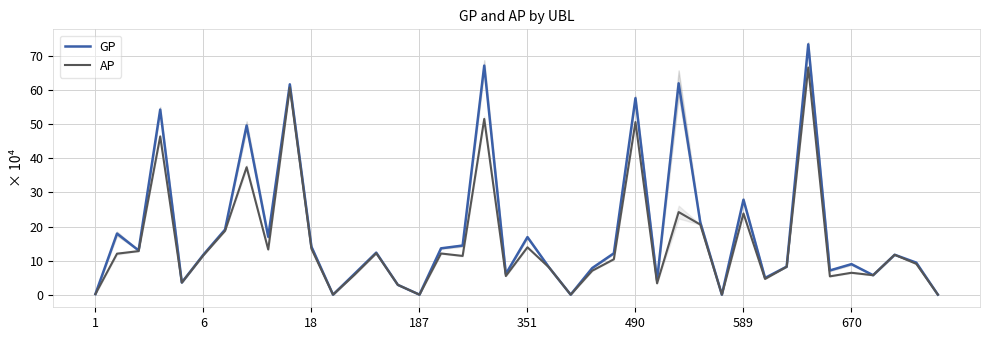

Which series has the largest total across all categories?

GP